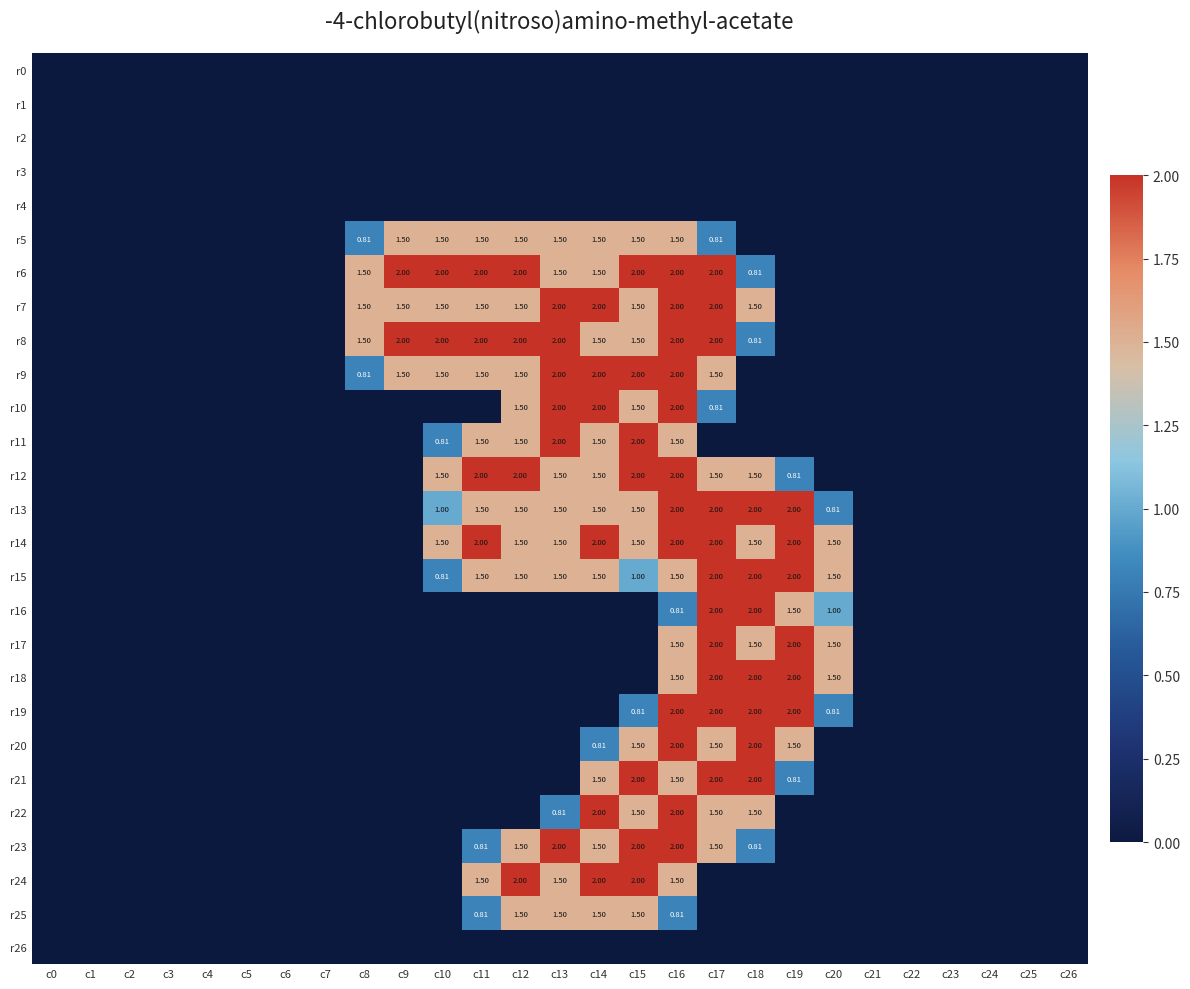

The r8 series shows 3.5 at c9. True or false?

False